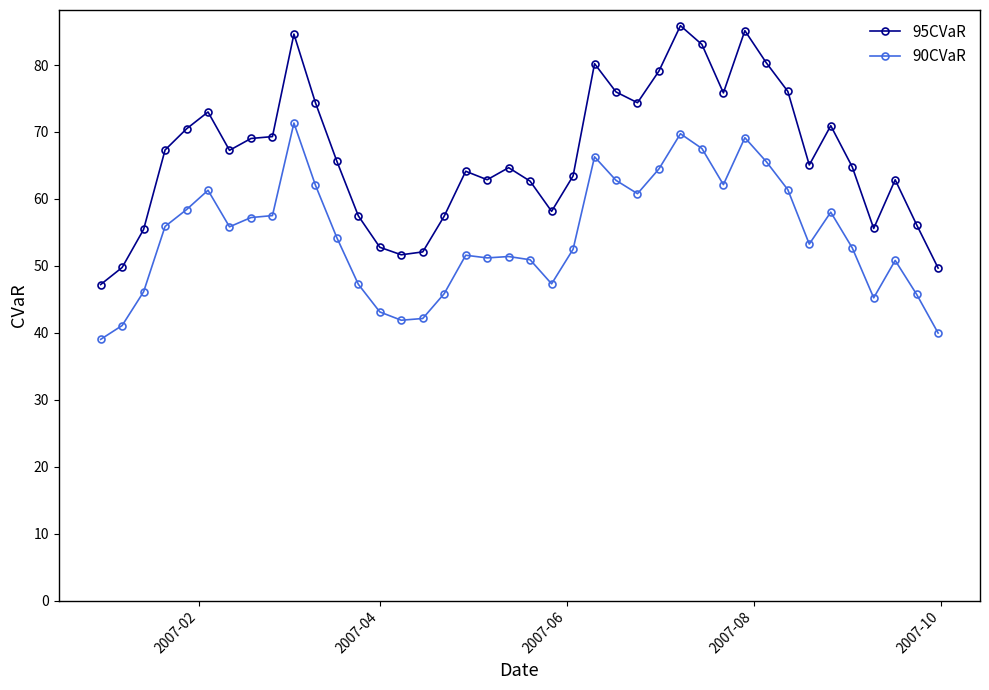

Which series has the widest spread of values?

95CVaR